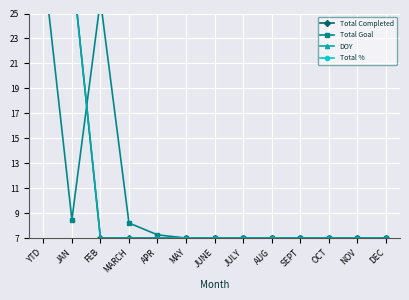

At which category does the chart reach its peak across all series?

YTD